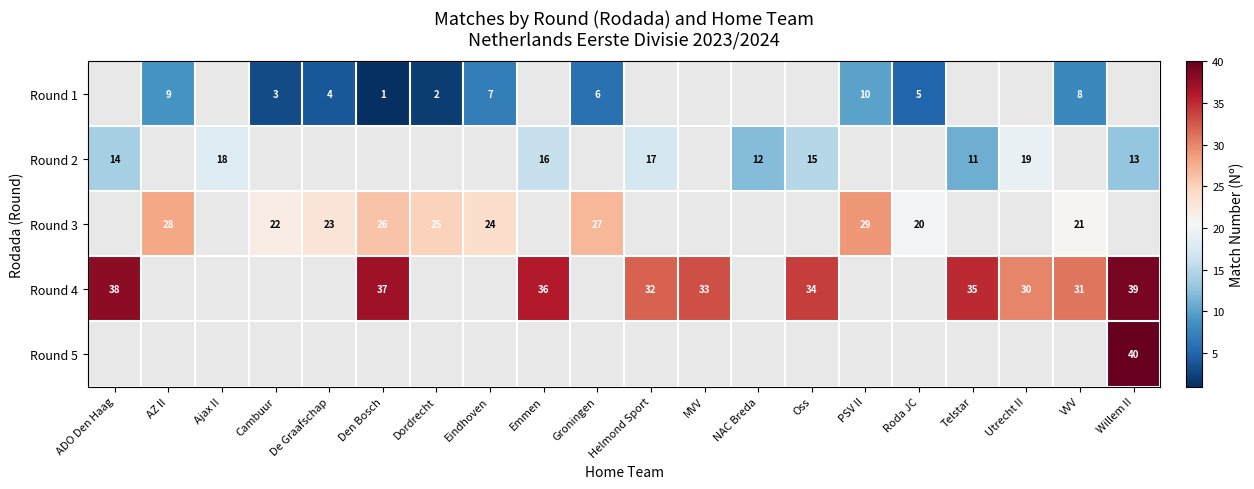

Is it true that Round 1 equals 16 at PSV II?

False